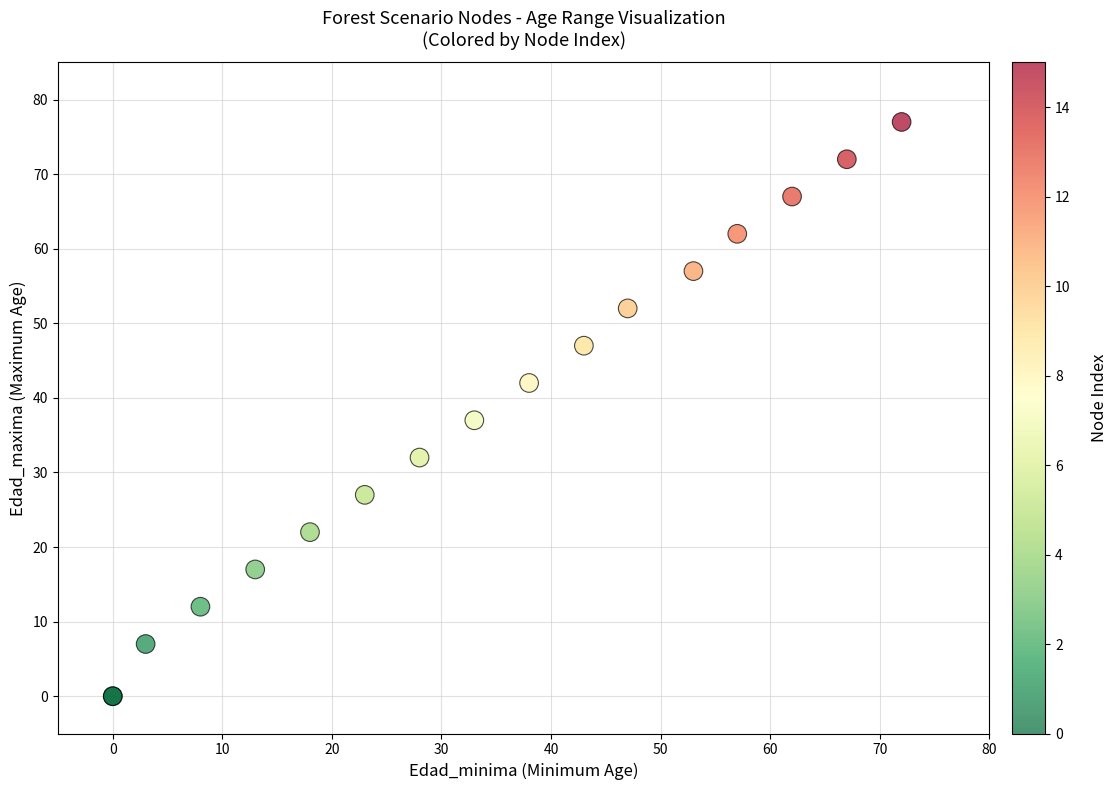

What Y value in the scatter plot is closest to 38?

37